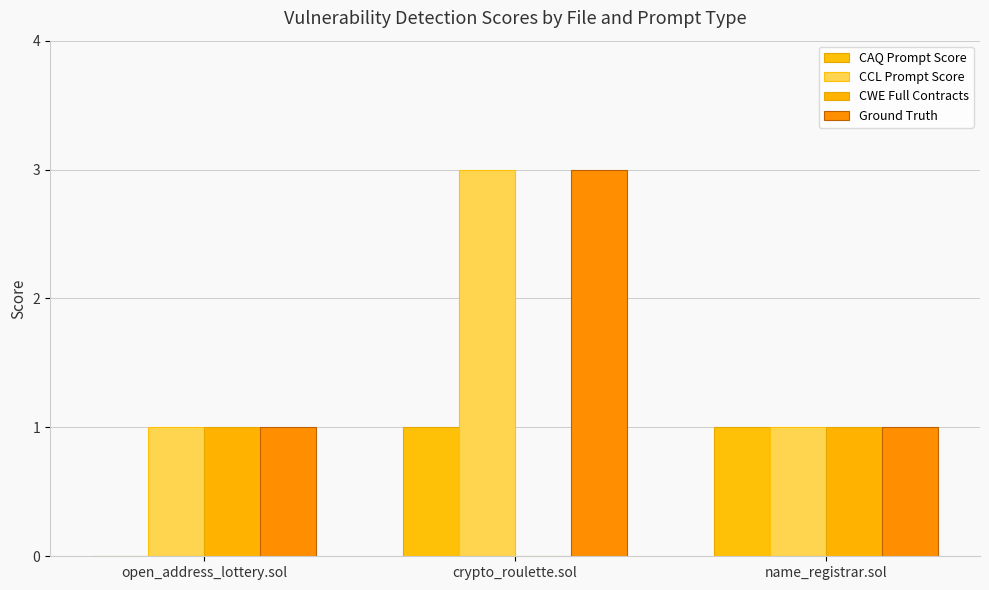

What is the label of the 1st bar from the left?

open_address_lottery.sol